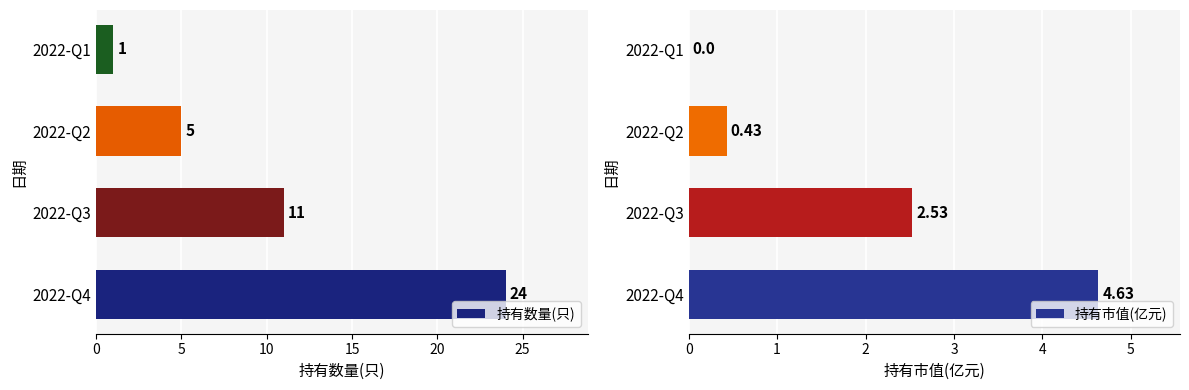

How many series are shown in this chart?

2